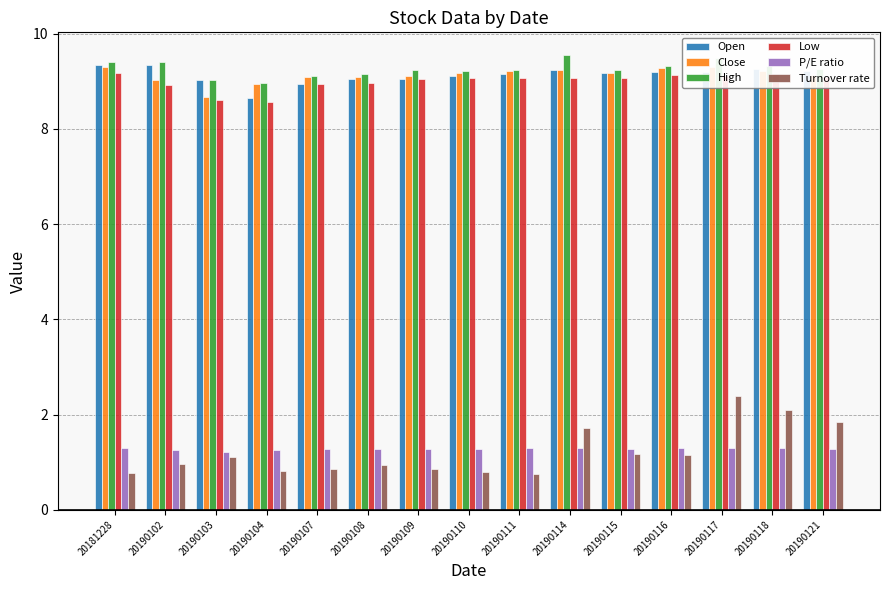

Which category has the lowest value in the Open series?

20190104